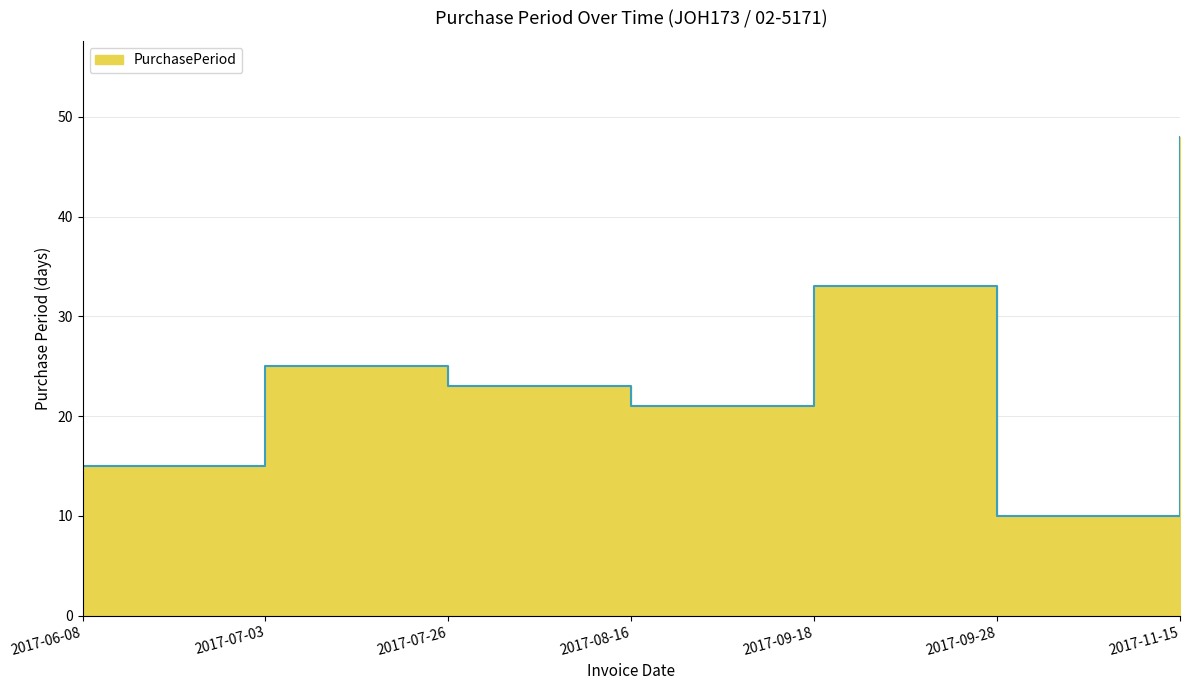

How many points are higher than both their immediate neighbors (excluding endpoints)?

2